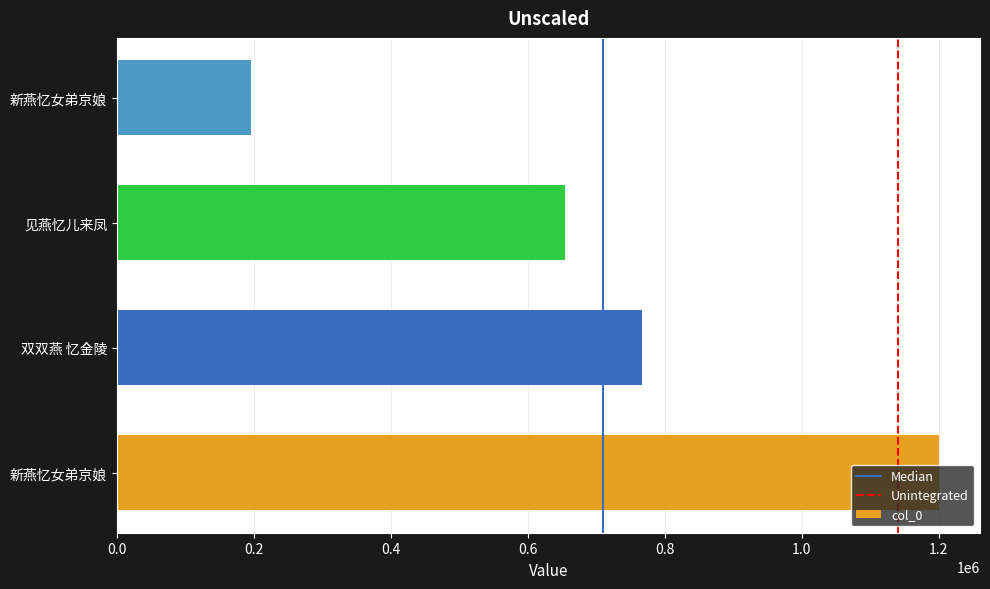

Count the number of data series in this chart.

1